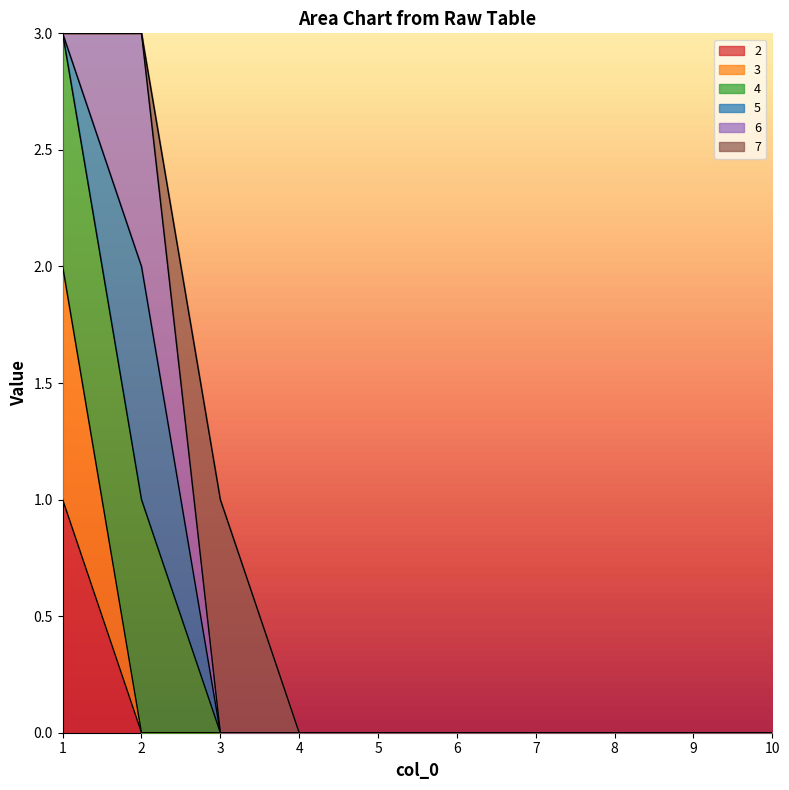

Is the value of 2 at 9 greater than the value of 3 at 8?

No